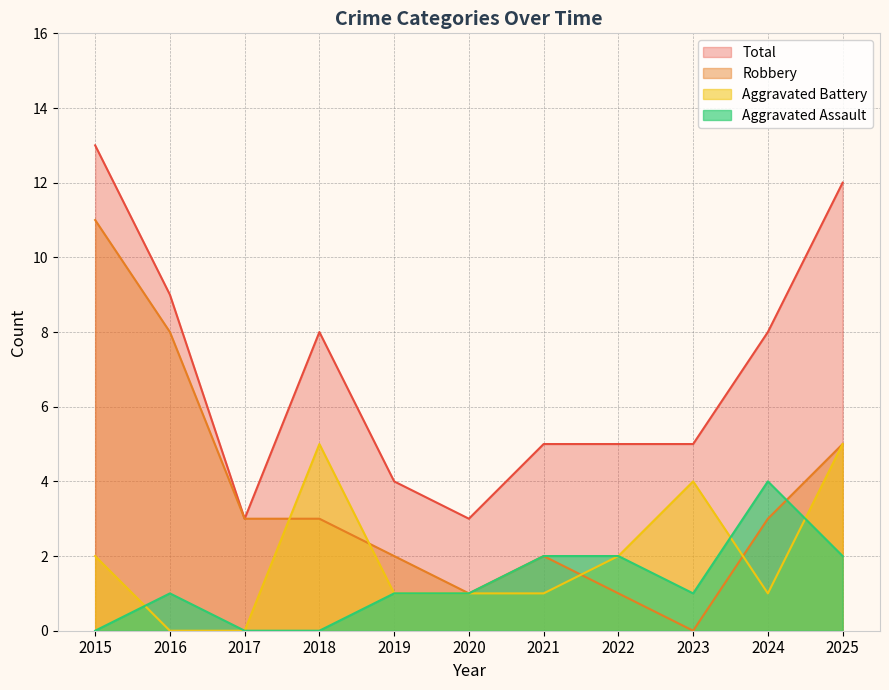

What is the difference between the second highest and minimum values in the Aggravated Assault series?

2